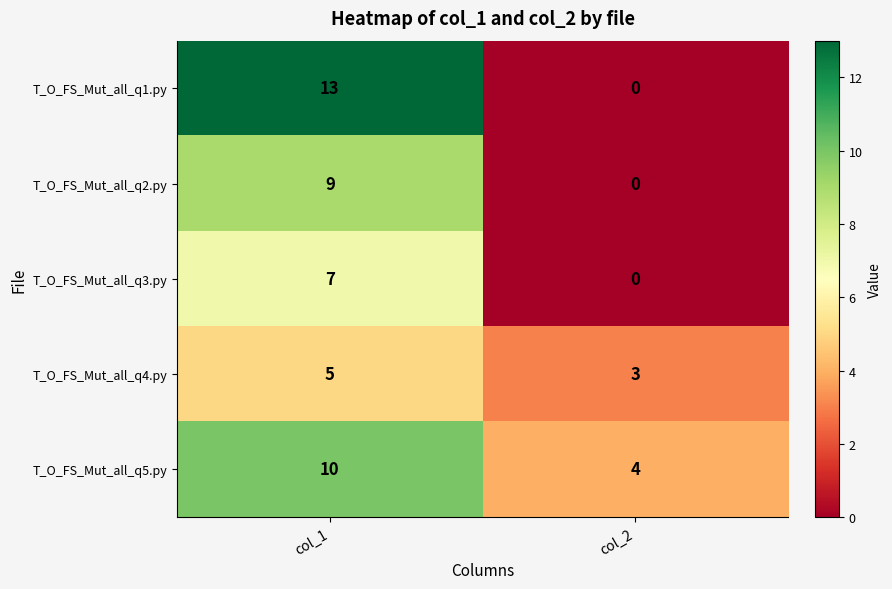

Which series has the largest range (max minus min)?

T_O_FS_Mut_all_q1.py